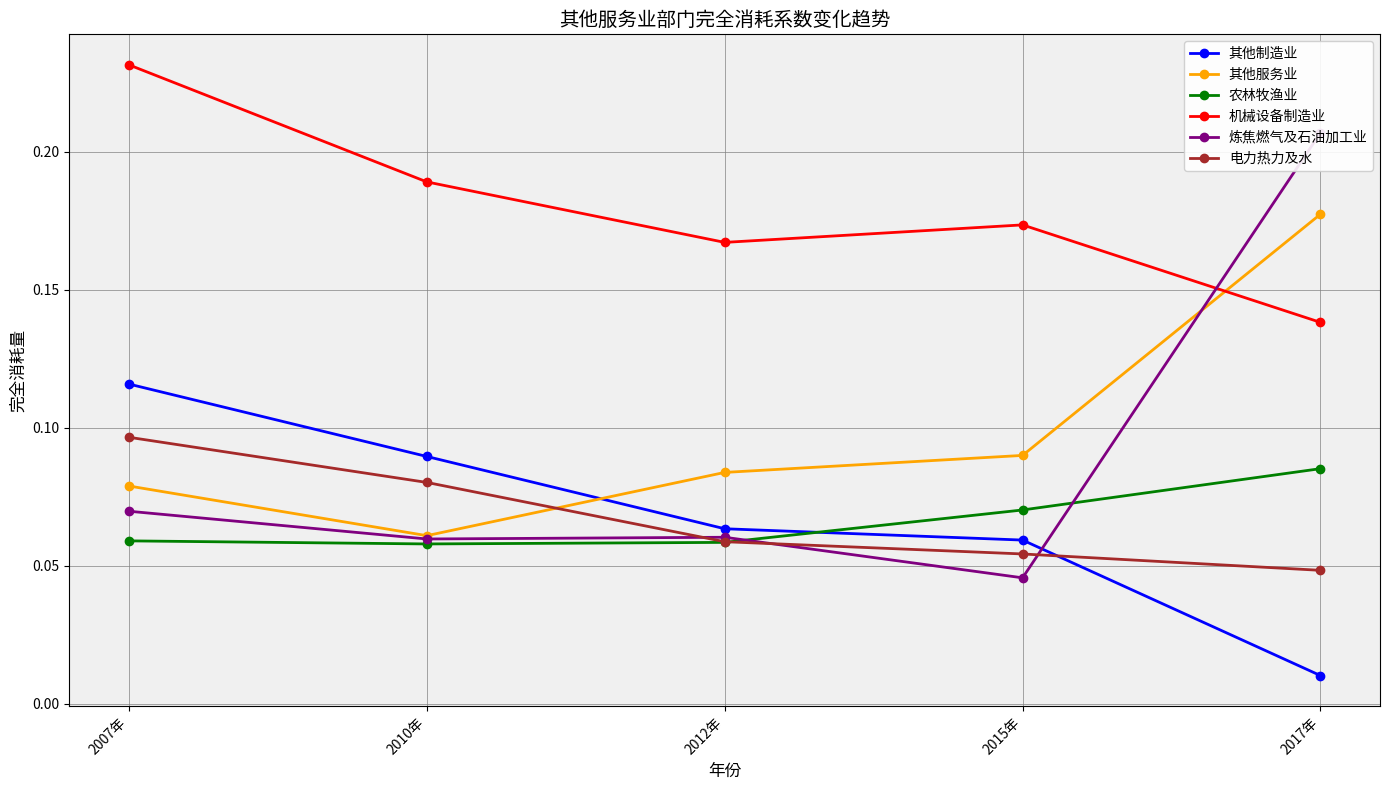

What is the average value of the 其他制造业 series?

0.1